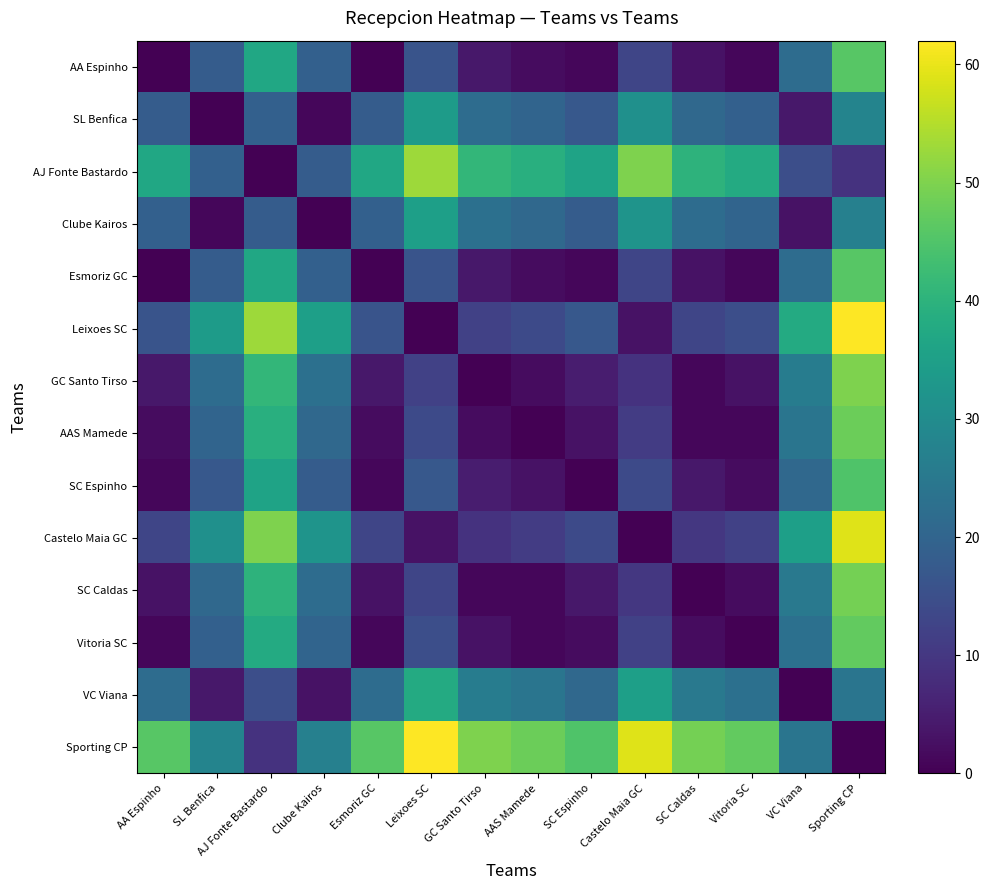

Rank the series at AA Espinho from highest to lowest value.

Sporting CP, AJ Fonte Bastardo, VC Viana, Clube Kairos, SL Benfica, Leixoes SC, Castelo Maia GC, GC Santo Tirso, SC Caldas, AAS Mamede, SC Espinho, Vitoria SC, AA Espinho, Esmoriz GC